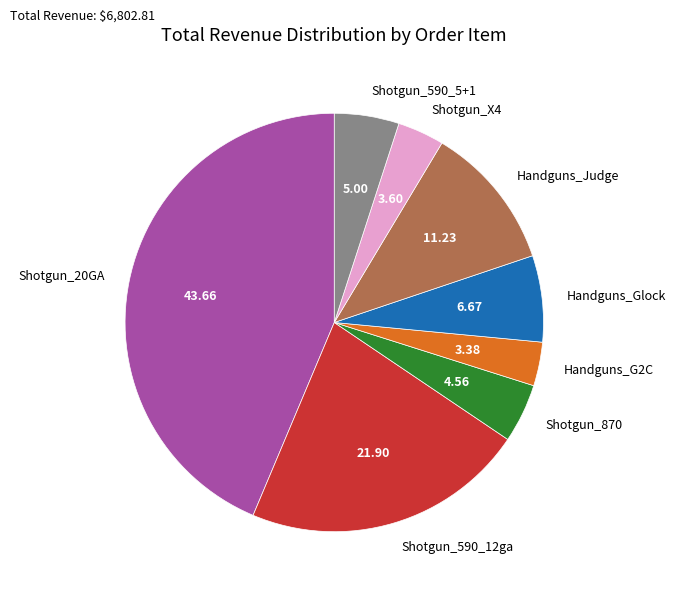

Between Shotgun_590_12ga and Shotgun_20GA, which is larger?

Shotgun_20GA